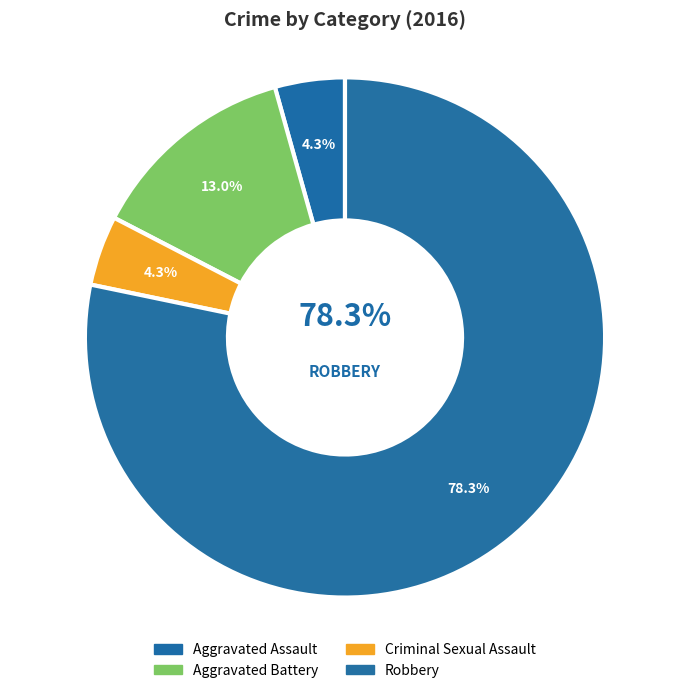

Which has a higher value, Criminal Sexual Assault or Aggravated Assault?

Criminal Sexual Assault